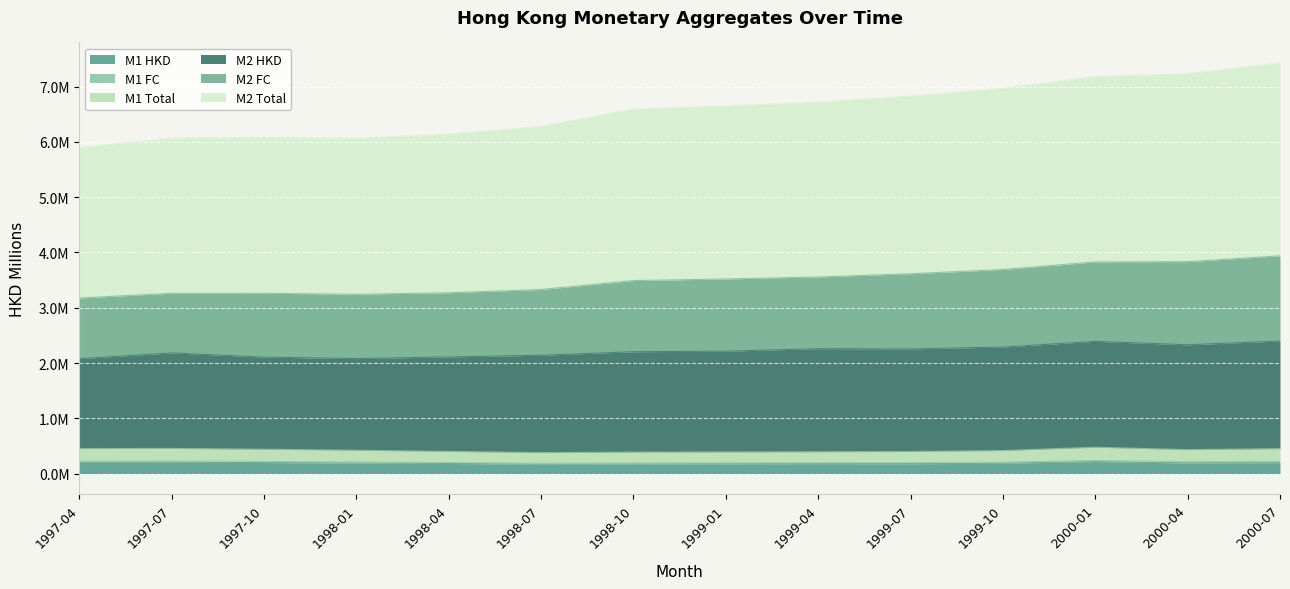

Does the chart display data point markers on the line(s)?

No